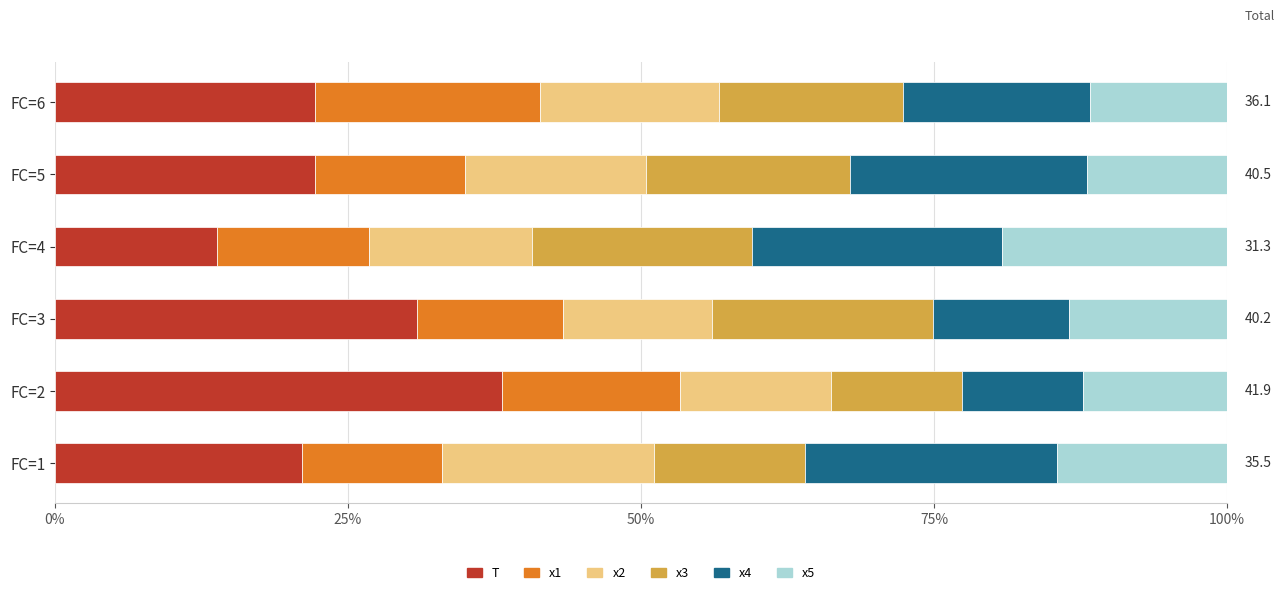

What is the average value of the T series?

24.7